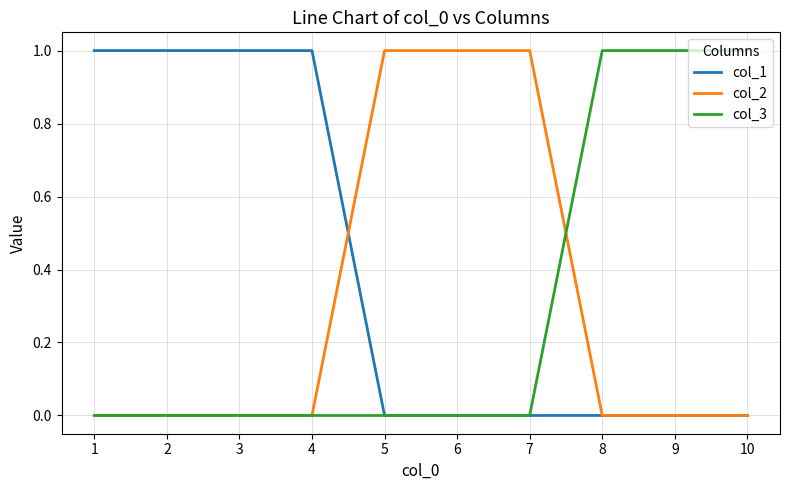

At how many categories does at least one series exceed 0?

10